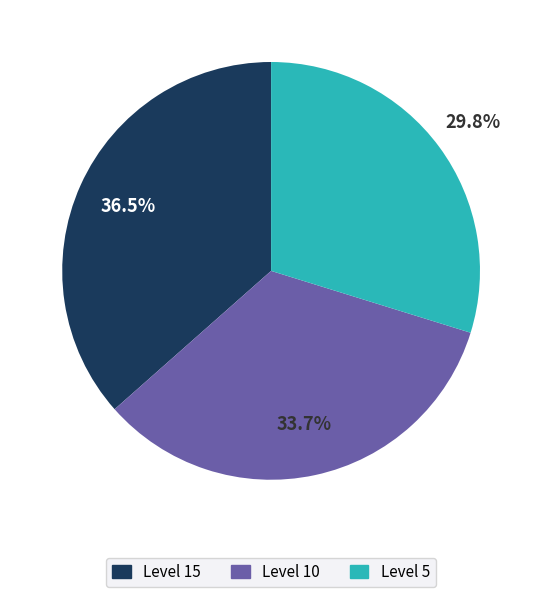

Which has a higher value, Level 15 or Level 5?

Level 15